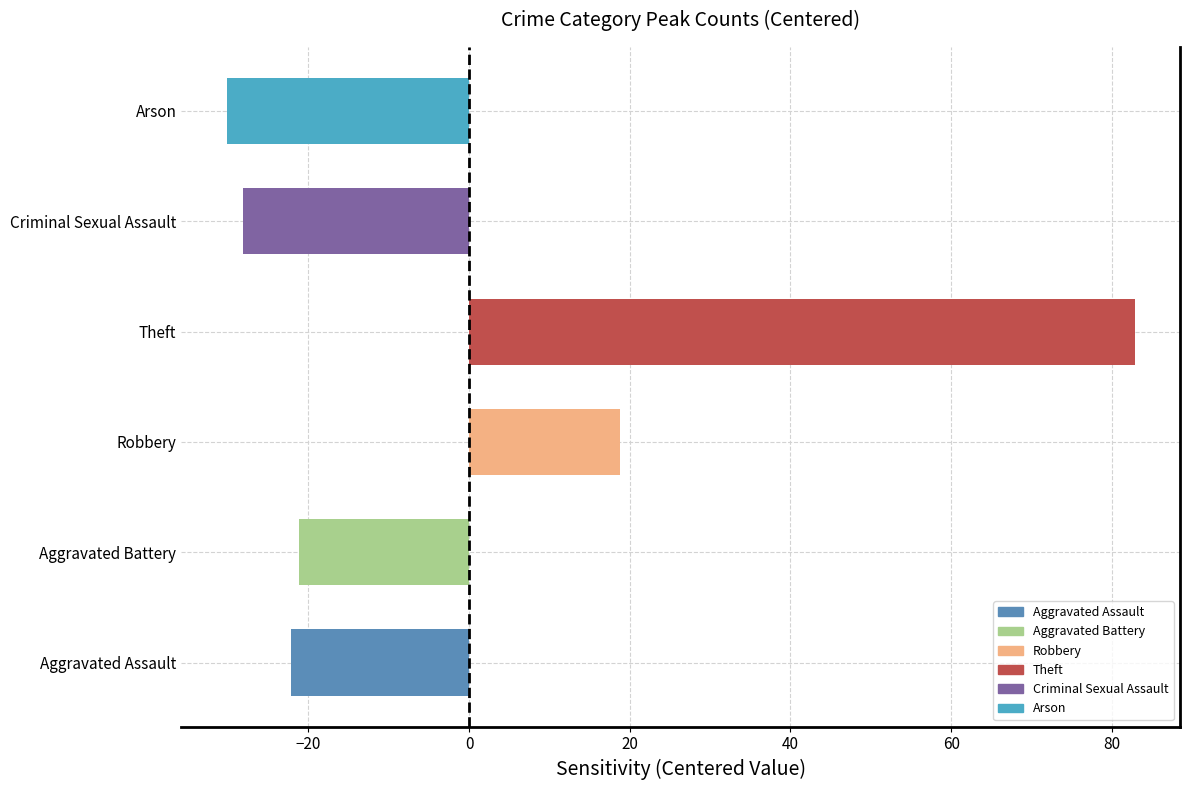

Which label corresponds to the largest value in the chart?

Theft